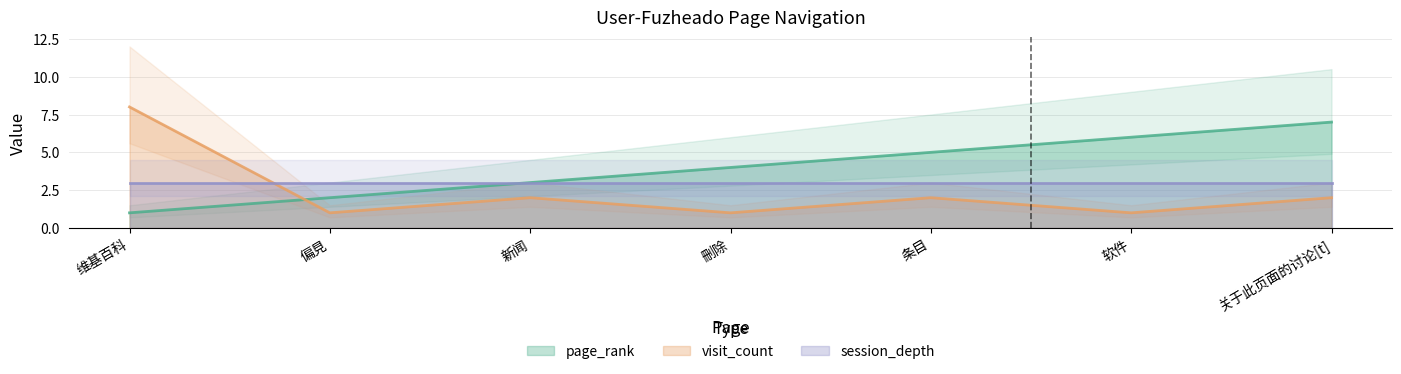

Which series has the largest total across all categories?

page_rank